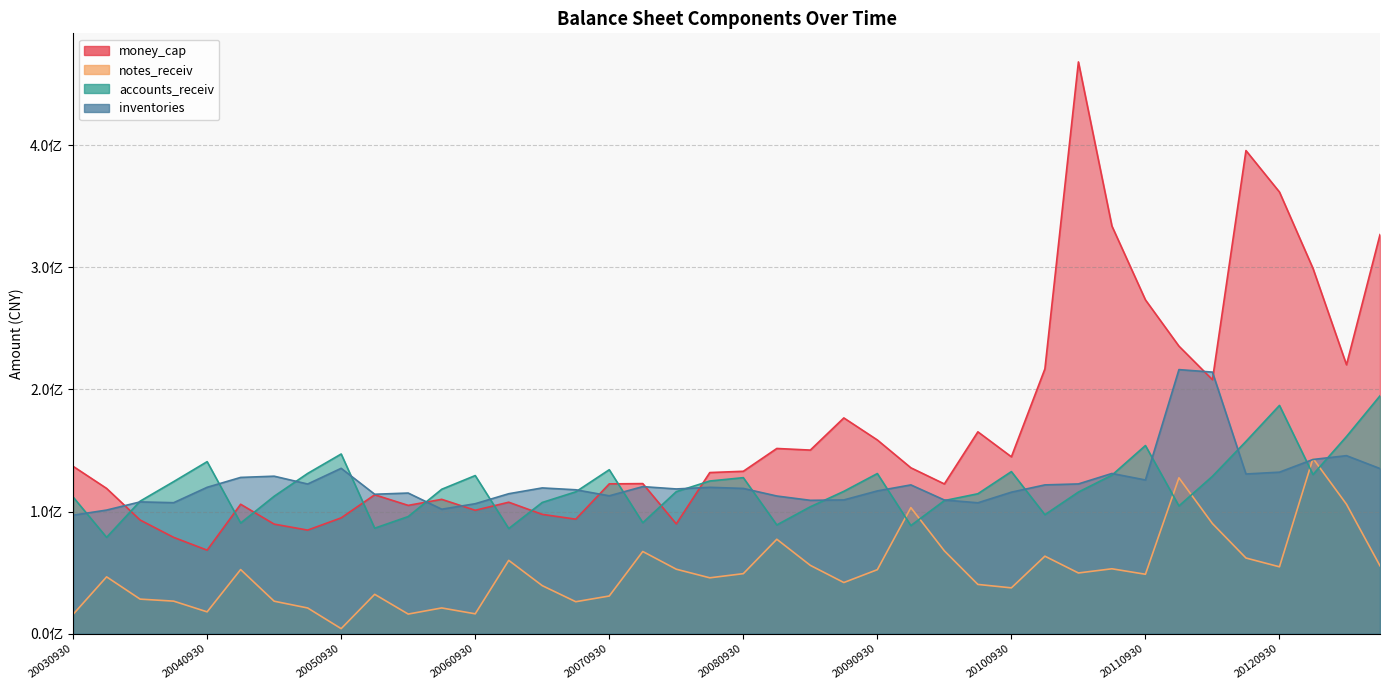

Reading right to left, extract all data points from this chart.

money_cap: 20130630=326785386.4	20130331=220210072.3	20121231=299109106.9	20120930=361625789.8	20120630=395580308.2	20120331=207984447.1	20111231=235469904.4	20110930=273349099.7	20110630=333785482.9	20110331=468131276.4	20101231=216847036.2	20100930=144862819.0	20100630=165315132.2	20100331=122651398.2	20091231=135880700.9	20090930=158648607.5	20090630=176694014.0	20090331=150367756.1	20081231=151691240.7	20080930=133013189.0	20080630=131980050.5	20080331=89967761.8	20071231=122935807.8	20070930=122712497.1	20070630=93811265.2	20070331=97753919.1	20061231=107697940.6	20060930=101081272.6	20060630=110048552.3	20060331=105106491.0	20051231=113776973.2	20050930=94885589.1	20050630=84866000.7	20050331=89768319.2	20041231=106024607.0	20040930=68461202.4	20040630=78928320.1	20040331=93117573.0	20031231=118991070.2	20030930=137083763.3
notes_receiv: 20130630=55626573.7	20130331=106028623.0	20121231=143580870.1	20120930=54812712.8	20120630=62014990.7	20120331=90184561.3	20111231=127667842.3	20110930=48705934.5	20110630=53196110.8	20110331=49769684.1	20101231=63520605.8	20100930=37578376.5	20100630=40386270.4	20100331=67881649.8	20091231=103283741.9	20090930=52465538.0	20090630=41939629.5	20090331=56000763.0	20081231=77371933.8	20080930=49205188.1	20080630=45803223.1	20080331=52848758.0	20071231=67356194.9	20070930=30918045.4	20070630=26236490.8	20070331=39406671.3	20061231=60093806.4	20060930=16322676.0	20060630=21134493.0	20060331=16125798.0	20051231=32287864.9	20050930=4194400.1	20050630=21109578.6	20050331=26660219.0	20041231=52553922.1	20040930=17931811.6	20040630=26718896.1	20040331=28360984.5	20031231=46588378.1	20030930=15866867.8
accounts_receiv: 20130630=194787896.3	20130331=161470727.3	20121231=130352060.3	20120930=186942477.6	20120630=157463683.1	20120331=128939433.5	20111231=104654606.4	20110930=154099503.3	20110630=129831251.4	20110331=116010326.6	20101231=97489351.1	20100930=132763812.6	20100630=114626859.3	20100331=109022918.1	20091231=88584135.3	20090930=131160910.3	20090630=116604120.3	20090331=103967583.0	20081231=89097202.9	20080930=127789141.4	20080630=125062568.6	20080331=116321214.5	20071231=90917507.7	20070930=134298846.8	20070630=116187395.5	20070331=107484273.9	20061231=86143019.4	20060930=129512527.8	20060630=118288904.2	20060331=95953562.8	20051231=86425508.3	20050930=147166923.8	20050630=131251989.0	20050331=112569274.7	20041231=90635272.7	20040930=140899544.2	20040630=124535860.7	20040331=108555150.9	20031231=78940370.9	20030930=111917965.4
inventories: 20130630=135246085.8	20130331=145807143.9	20121231=142680103.3	20120930=132296241.2	20120630=130799470.7	20120331=214202846.9	20111231=216245065.9	20110930=125894785.7	20110630=131226630.2	20110331=122670837.6	20101231=121868184.9	20100930=115909674.7	20100630=107222291.1	20100331=109500977.3	20091231=121868184.9	20090930=116940523.0	20090630=109560598.9	20090331=109245516.5	20081231=112765811.0	20080930=118984627.1	20080630=119888370.3	20080331=118552428.3	20071231=120468171.0	20070930=112935207.4	20070630=117874594.3	20070331=119394988.7	20061231=114640106.5	20060930=106468166.4	20060630=101956354.5	20060331=115197436.6	20051231=114213815.7	20050930=135443956.1	20050630=122593067.9	20050331=128995270.2	20041231=127995124.4	20040930=119900537.7	20040630=107298102.0	20040331=107961339.3	20031231=101256460.4	20030930=97069063.5